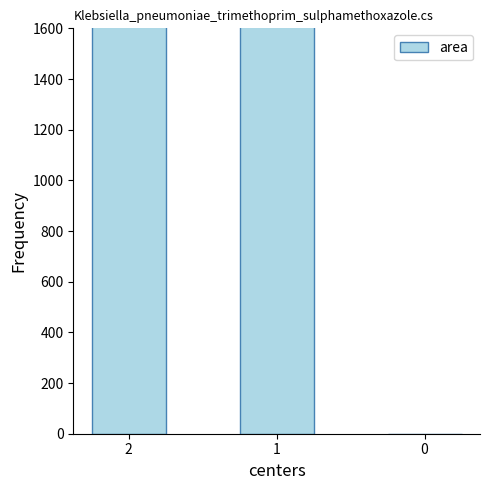

How many data points are less than 847500?

1